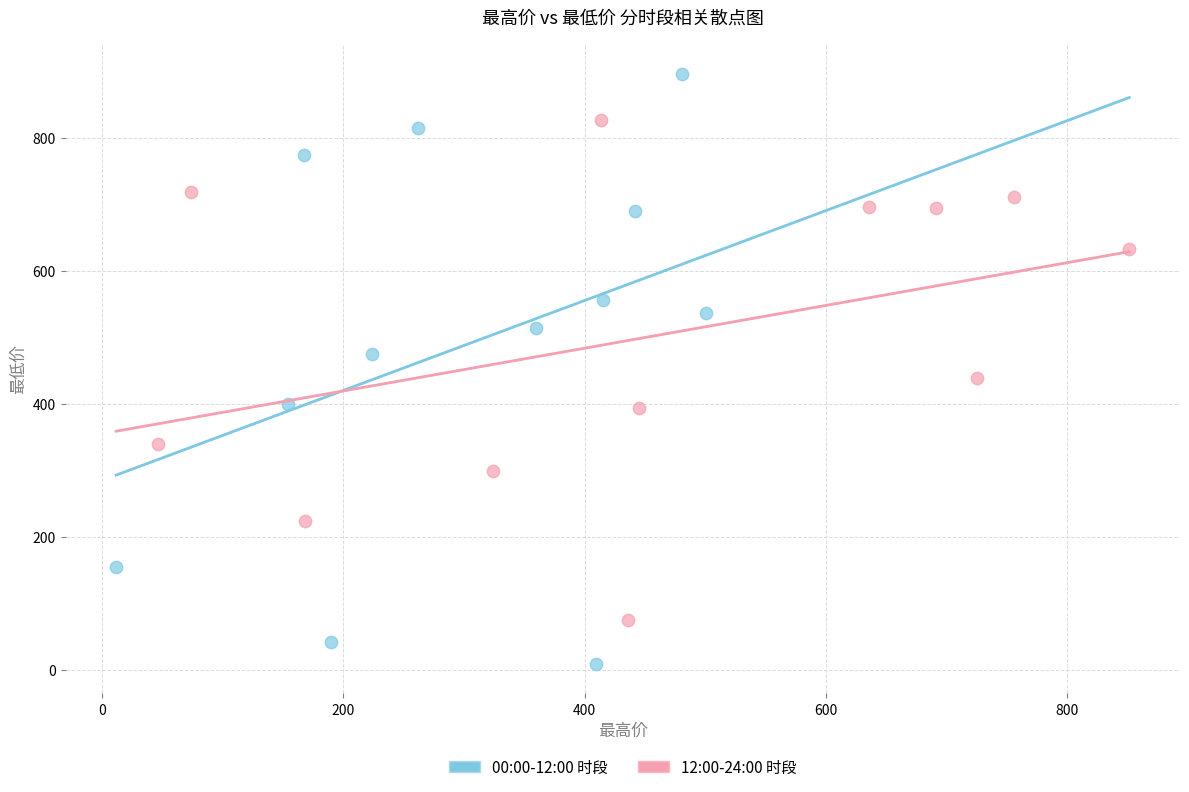

Which series has the largest Y range (max minus min)?

00:00-12:00 时段